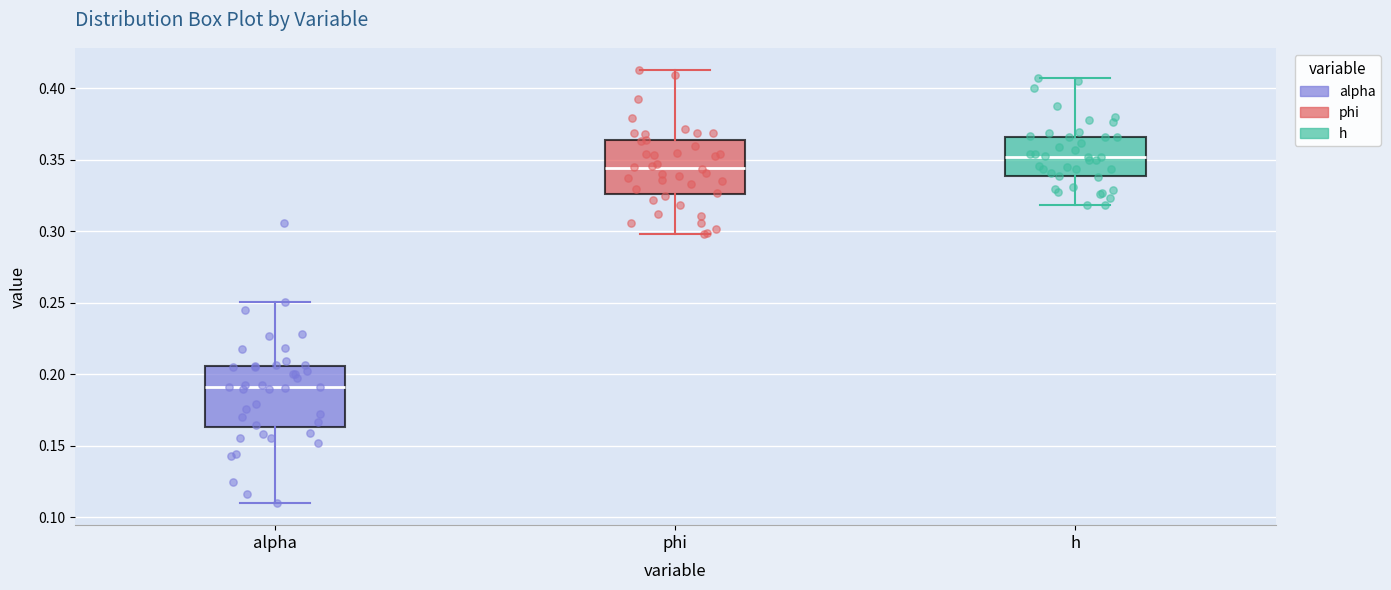

Reading left to right, read every box against the y-axis: the position of its median line, the range the box covers, and the ends of its whiskers. The values are not printed on the chart, so give them approximately, as read against the axis.

alpha: median 0.190, box 0.165 to 0.205, whiskers 0.110 to 0.250
phi: median 0.345, box 0.325 to 0.365, whiskers 0.300 to 0.415
h: median 0.350, box 0.340 to 0.365, whiskers 0.320 to 0.405